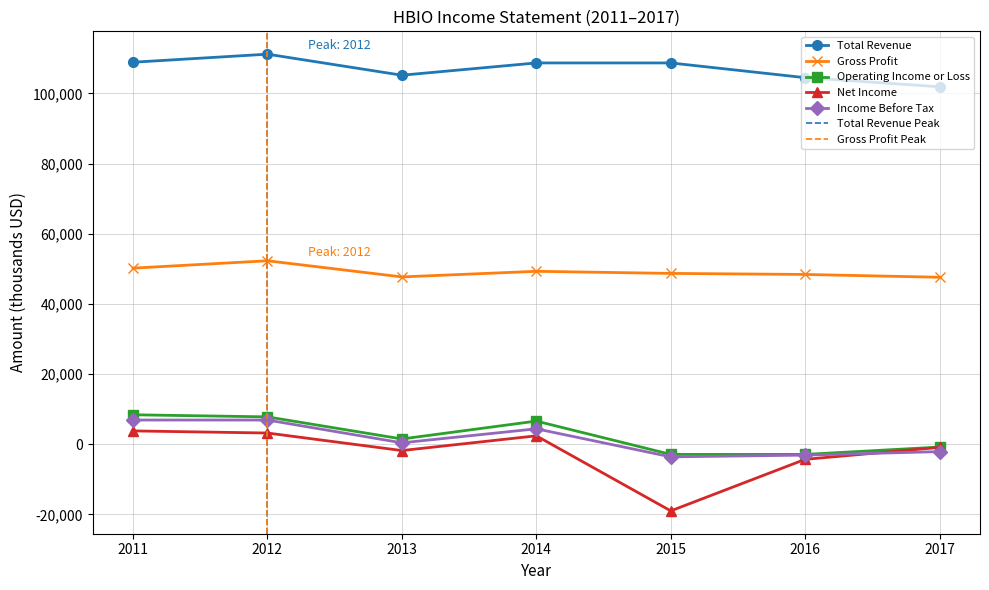

Rank the series by their maximum value, from highest to lowest.

Total Revenue, Gross Profit, Operating Income or Loss, Income Before Tax, Net Income